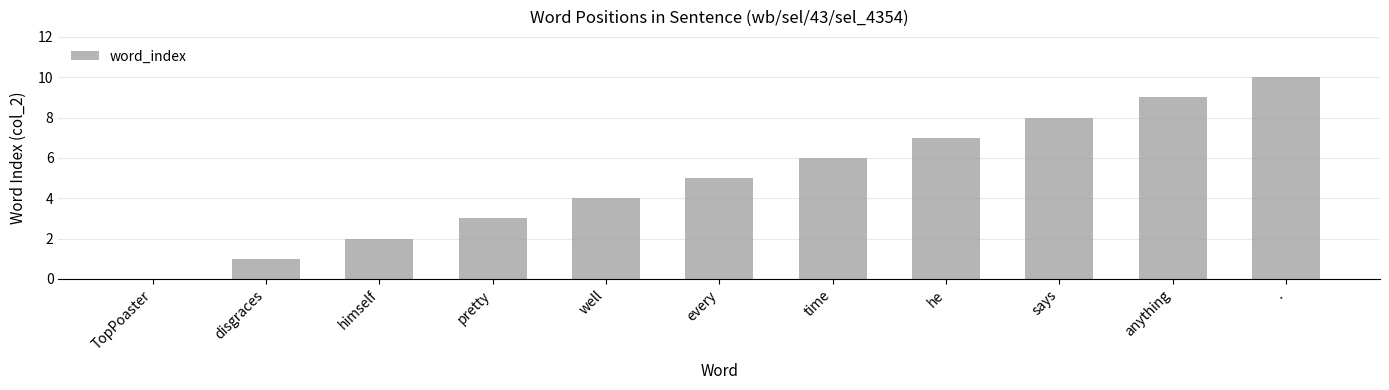

How many positive values are there?

10